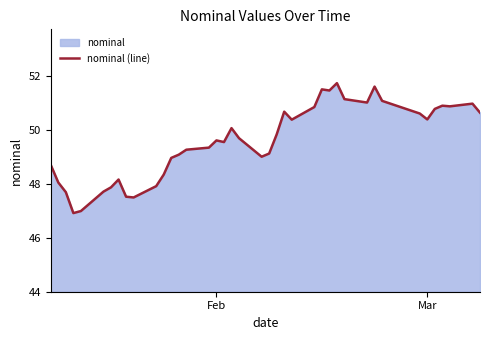

True or false: there are more than 0 points higher than both neighbors.

True